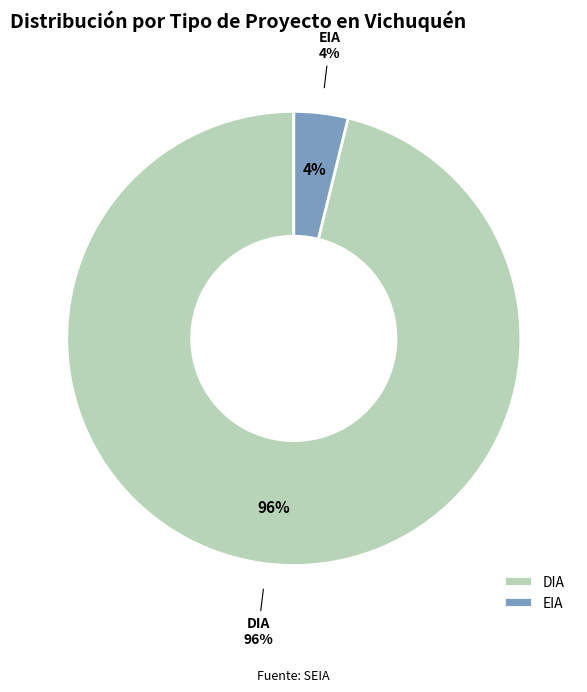

What is the smallest slice in the pie chart?

EIA